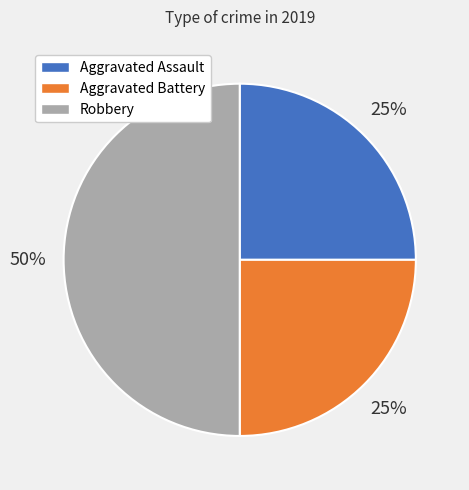

Is it true that Aggravated Assault is 15% of the pie?

False